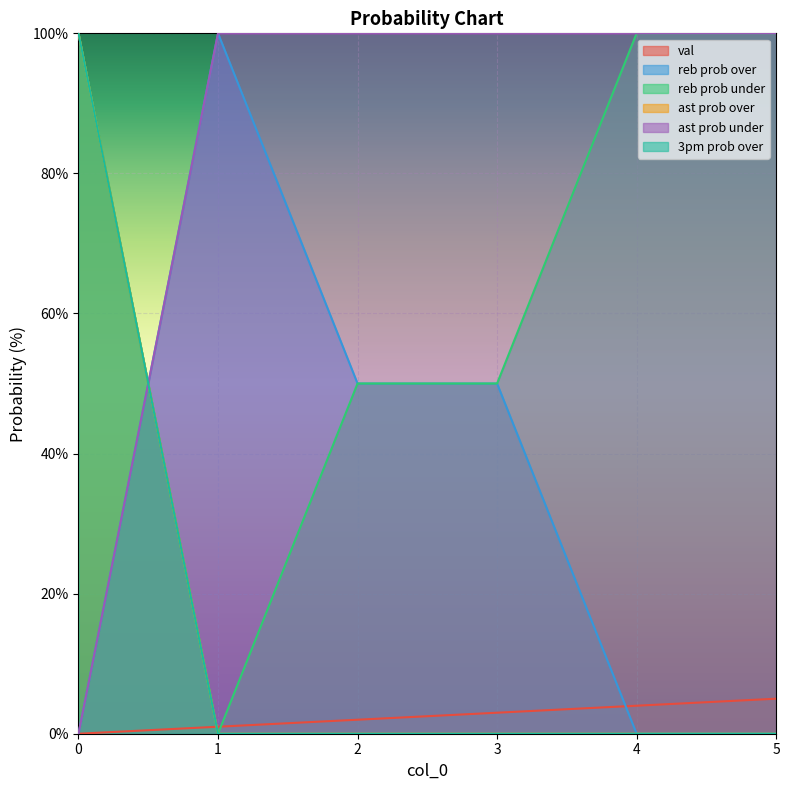

How many interior local valleys does the reb prob over series have?

1